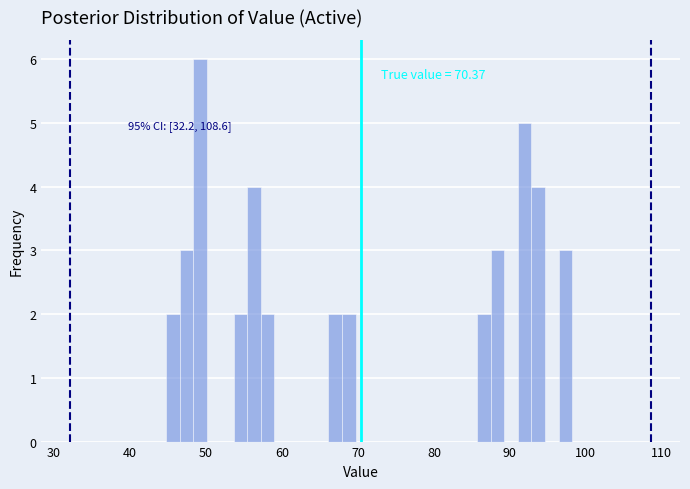

Around what value on the x-axis is the tallest bar? Give the approximate position of its centre, as read against the axis.

49